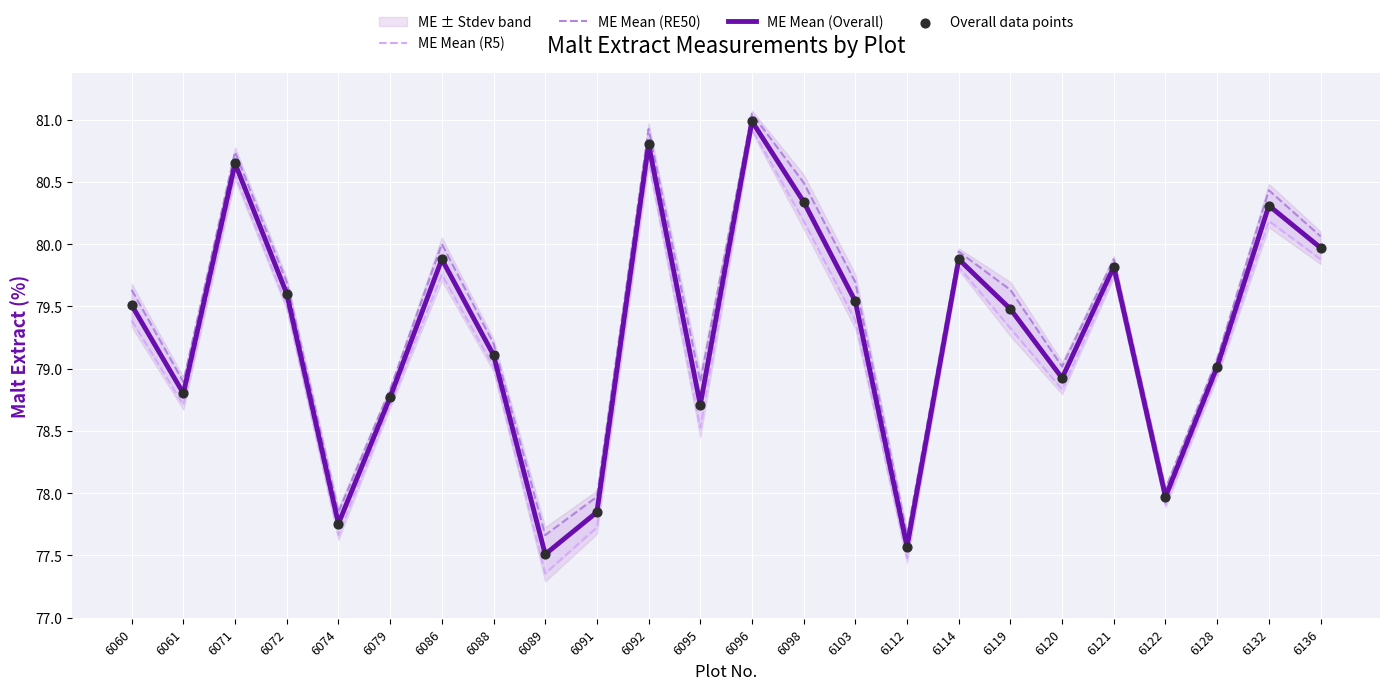

What is the total value across all series at 6132?

321.2